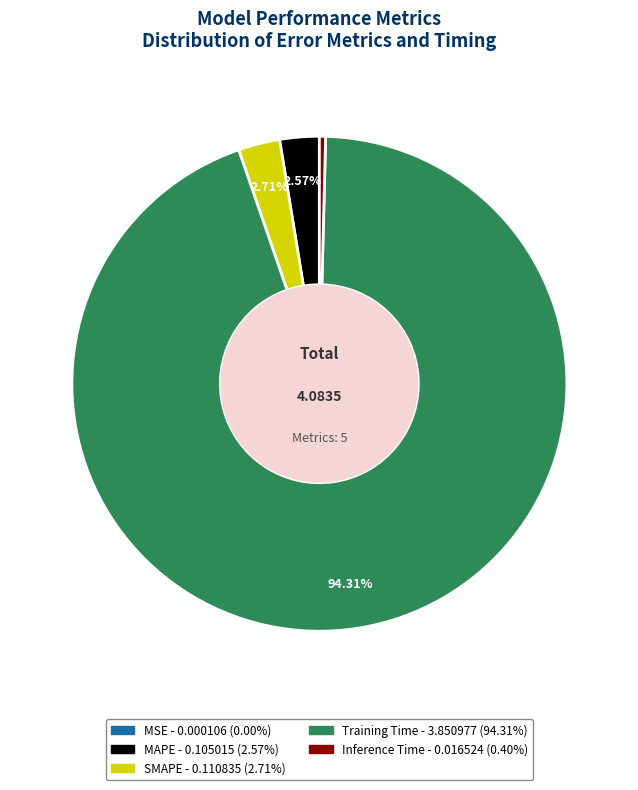

Is there a majority slice in this chart?

Yes